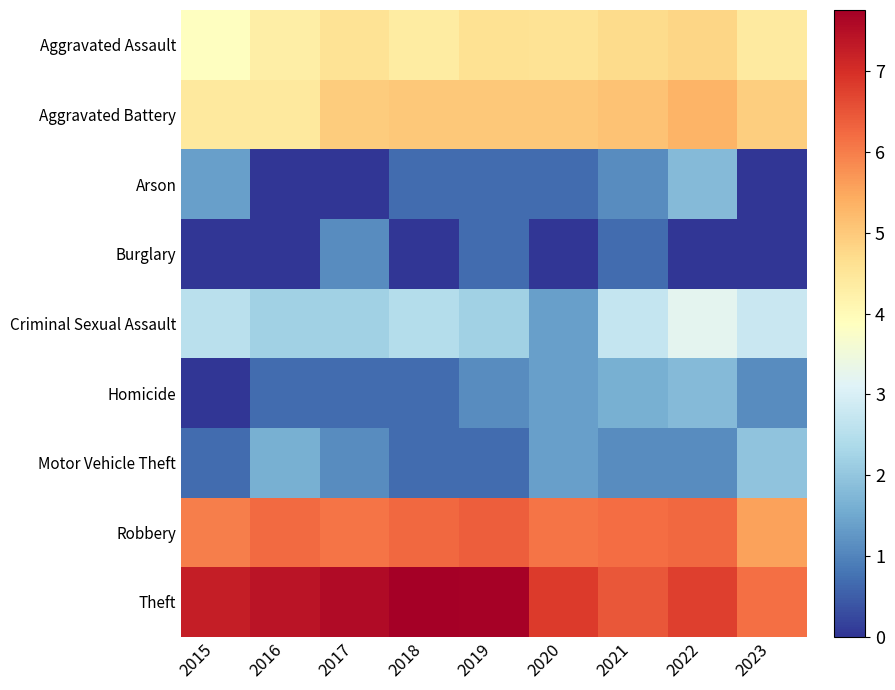

List the series in order of their peak value, highest first.

Theft, Robbery, Aggravated Battery, Aggravated Assault, Criminal Sexual Assault, Motor Vehicle Theft, Arson, Homicide, Burglary